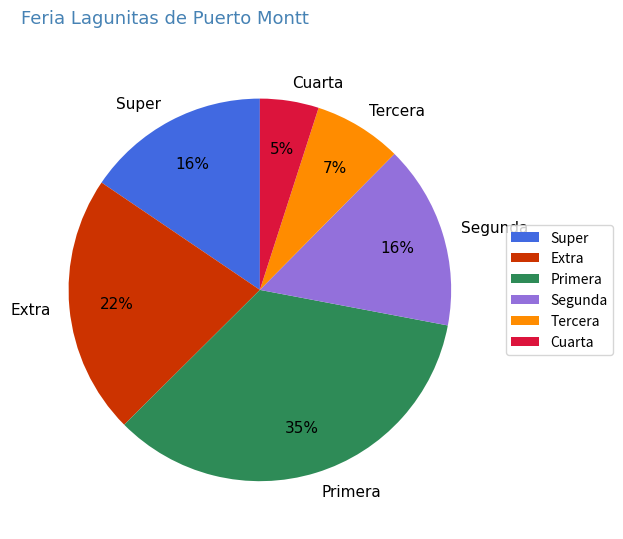

To the nearest percent, what is the combined percentage of Primera and Cuarta?

40%